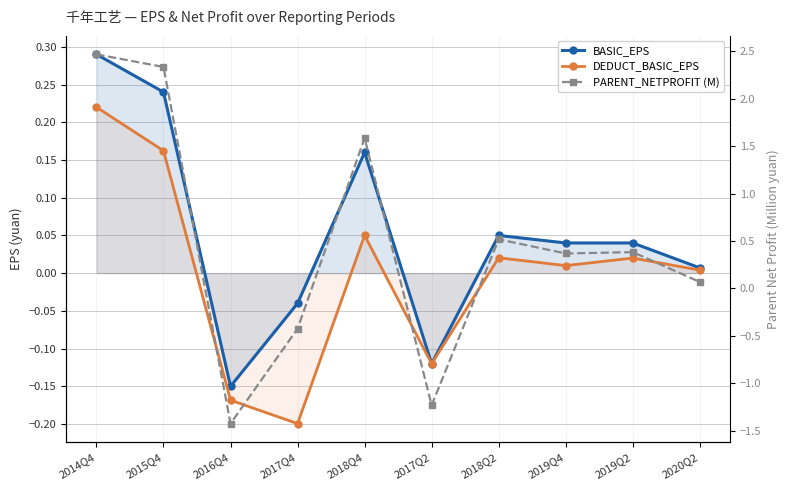

Which series has the largest total across all categories?

PARENT_NETPROFIT (M)